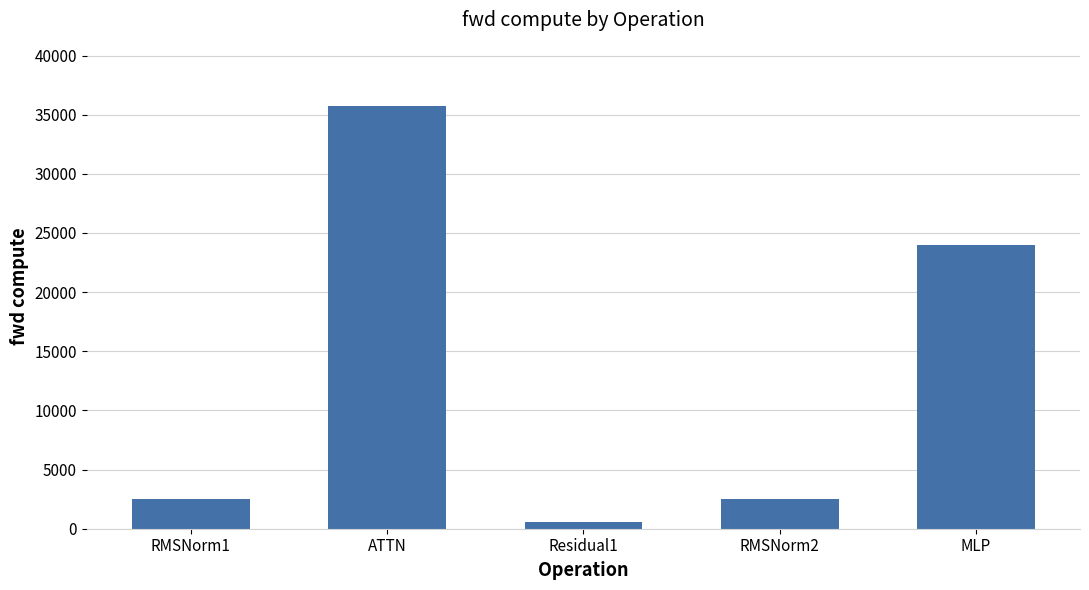

Reading left to right, what are all the values shown in this chart?

2478.6	35726.6	606.0	2478.6	23987.2